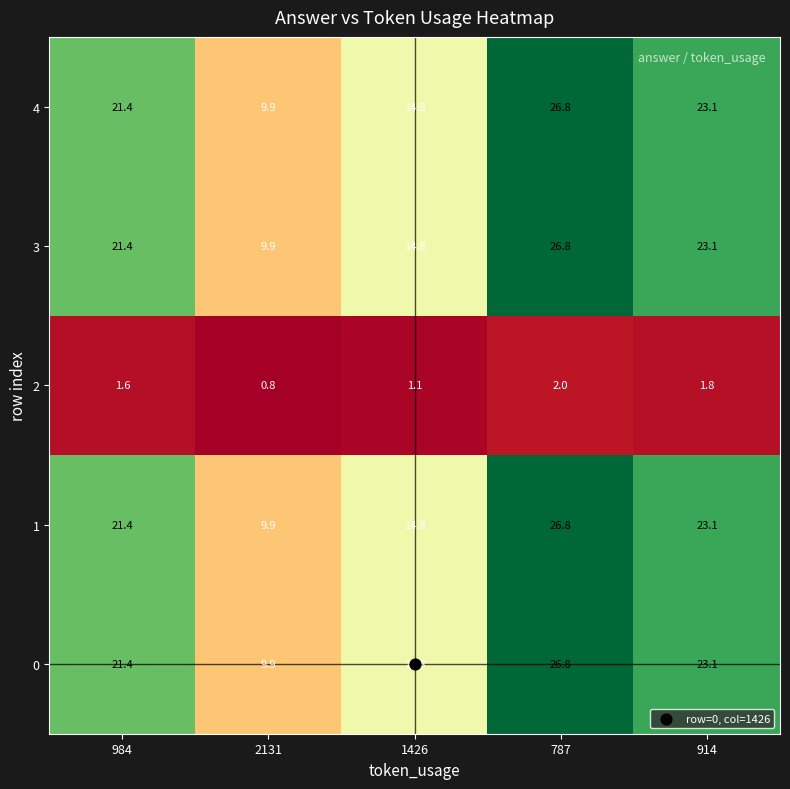

What is the sum of all 2 values?

7.3